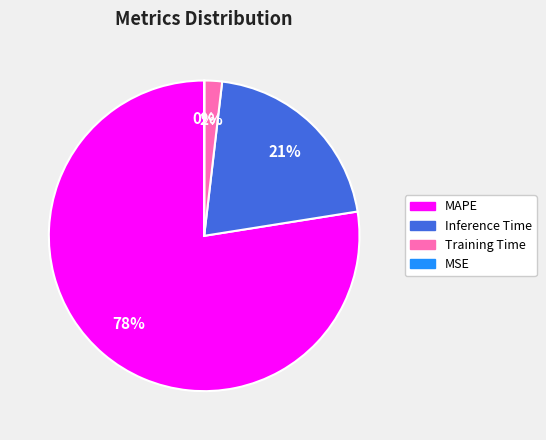

To the nearest percent, what is the difference between the largest and smallest slice percentages?

77%